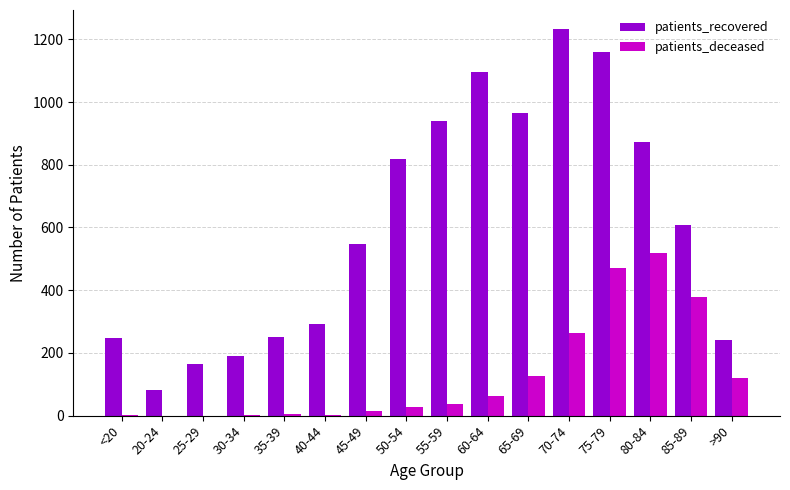

Is the value of patients_deceased at 45-49 greater than the value of patients_recovered at 30-34?

No